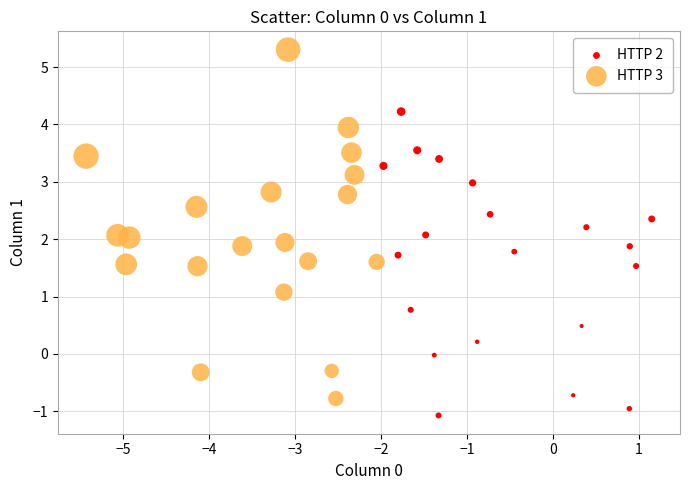

Which series has the largest Y range (max minus min)?

HTTP 3